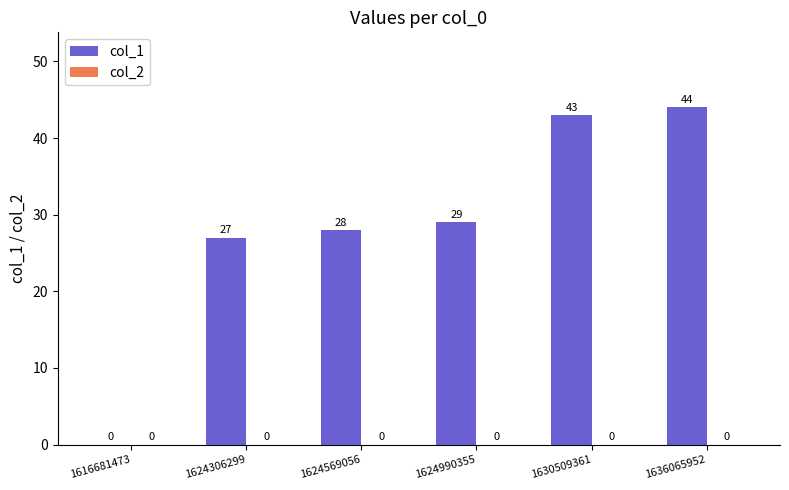

Approximately how many times larger is the value at 1624990355 compared to 1624569056?

1.0